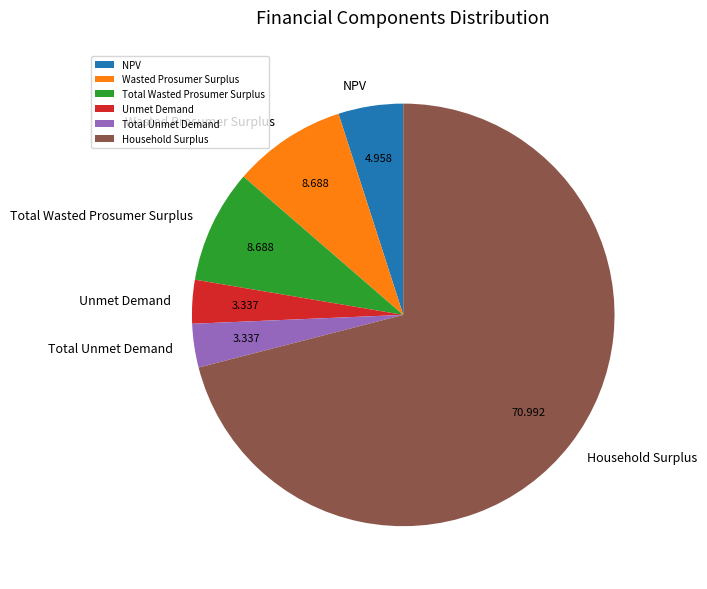

Which category accounts for the majority?

Household Surplus